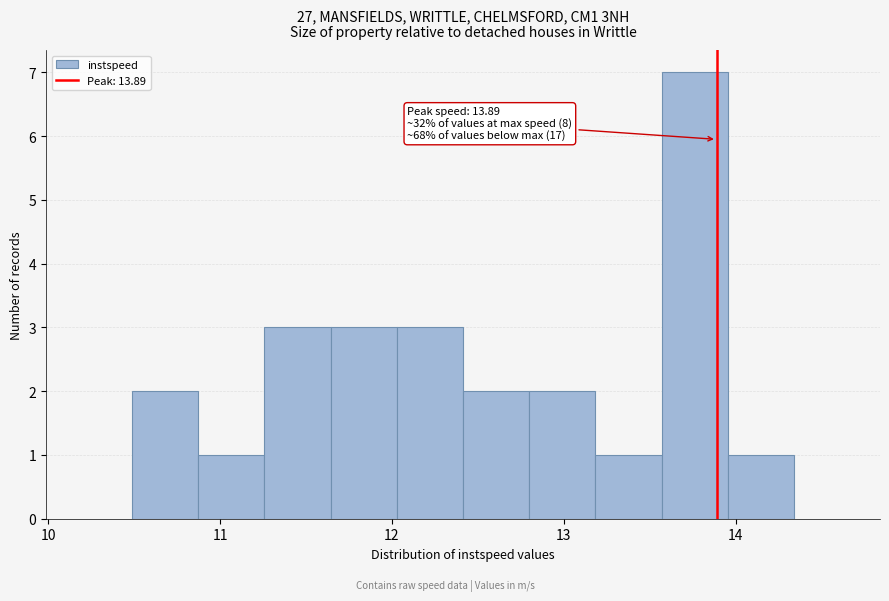

Around what value on the x-axis is the tallest bar? Give the approximate position of its centre, as read against the axis.

13.8